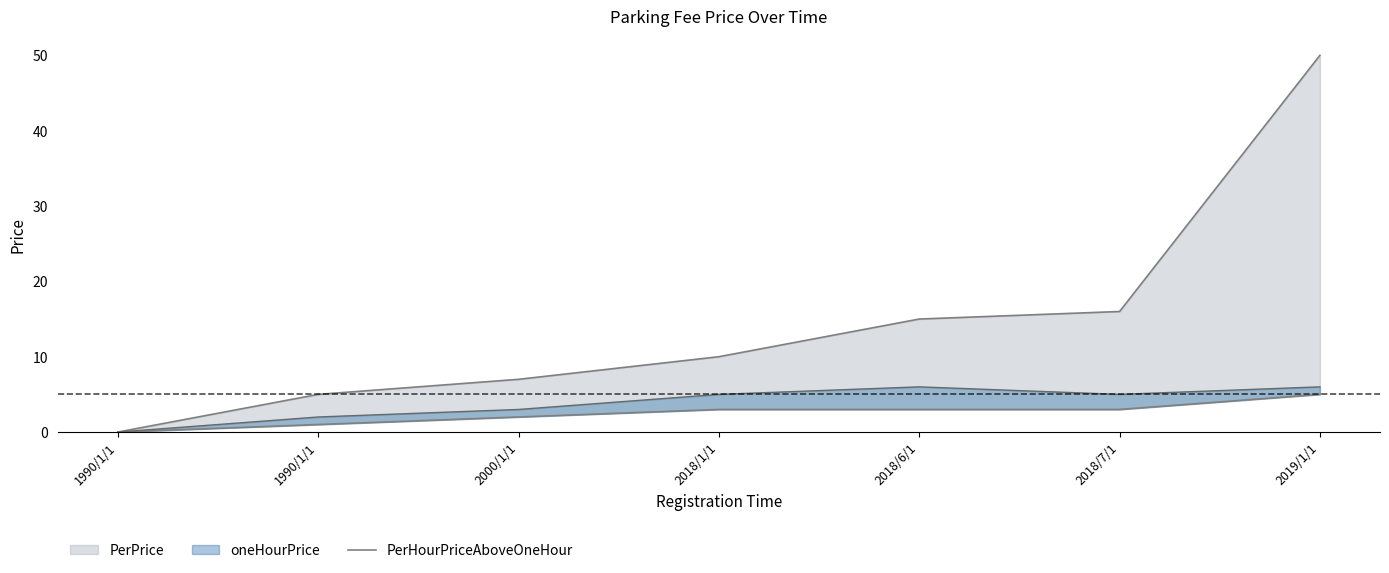

List the labels in order of value, largest first.

2019/1/1, 2018/1/1, 2018/6/1, 2018/7/1, 2000/1/1, 1990/1/1, 1990/1/1